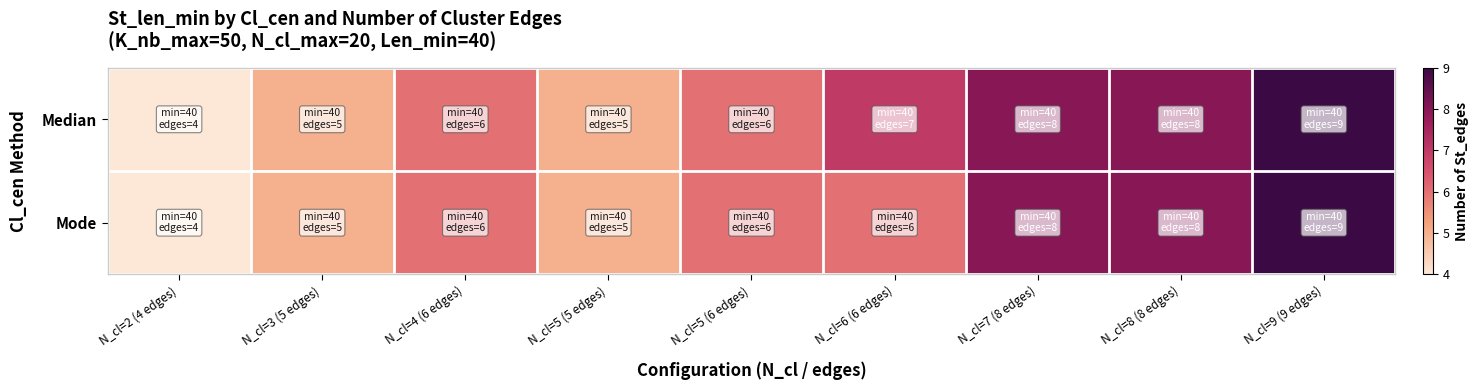

Which series changed the most between N_cl=4 (6 edges) and N_cl=6 (6 edges)?

Median